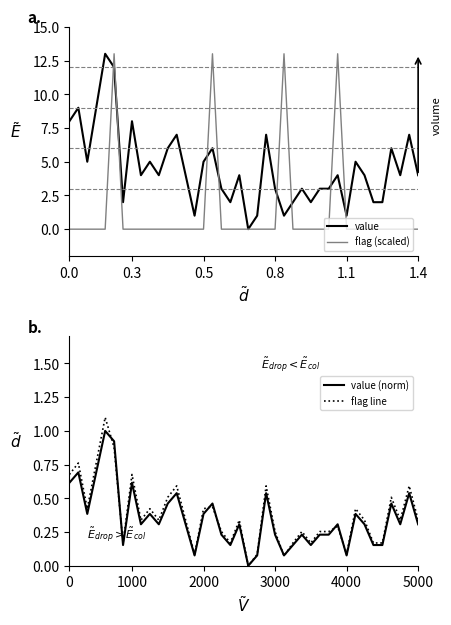

What is the label of the 13th point from the right?

27